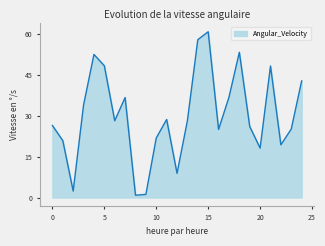

What is the difference between the maximum and second lowest values?

59.5